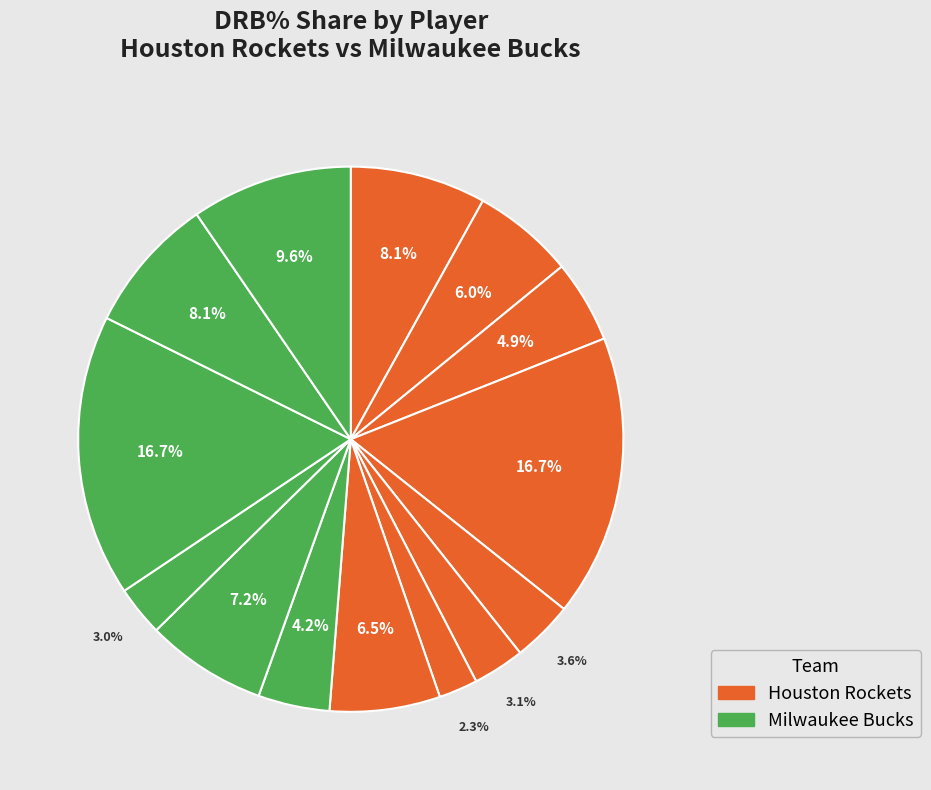

How many slices are in this pie chart?

14